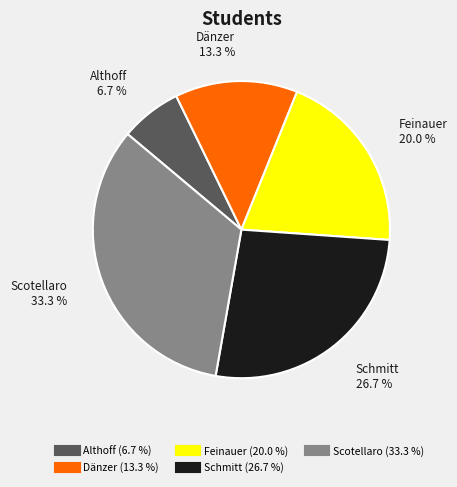

To the nearest percent, what is the average slice percentage?

20%